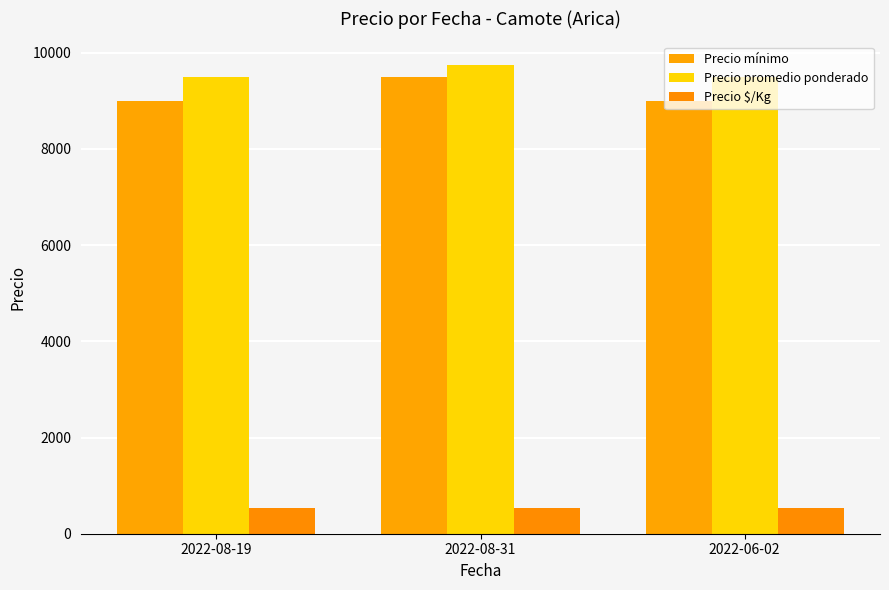

The Precio $/Kg series shows 912 at 2022-06-02. True or false?

False